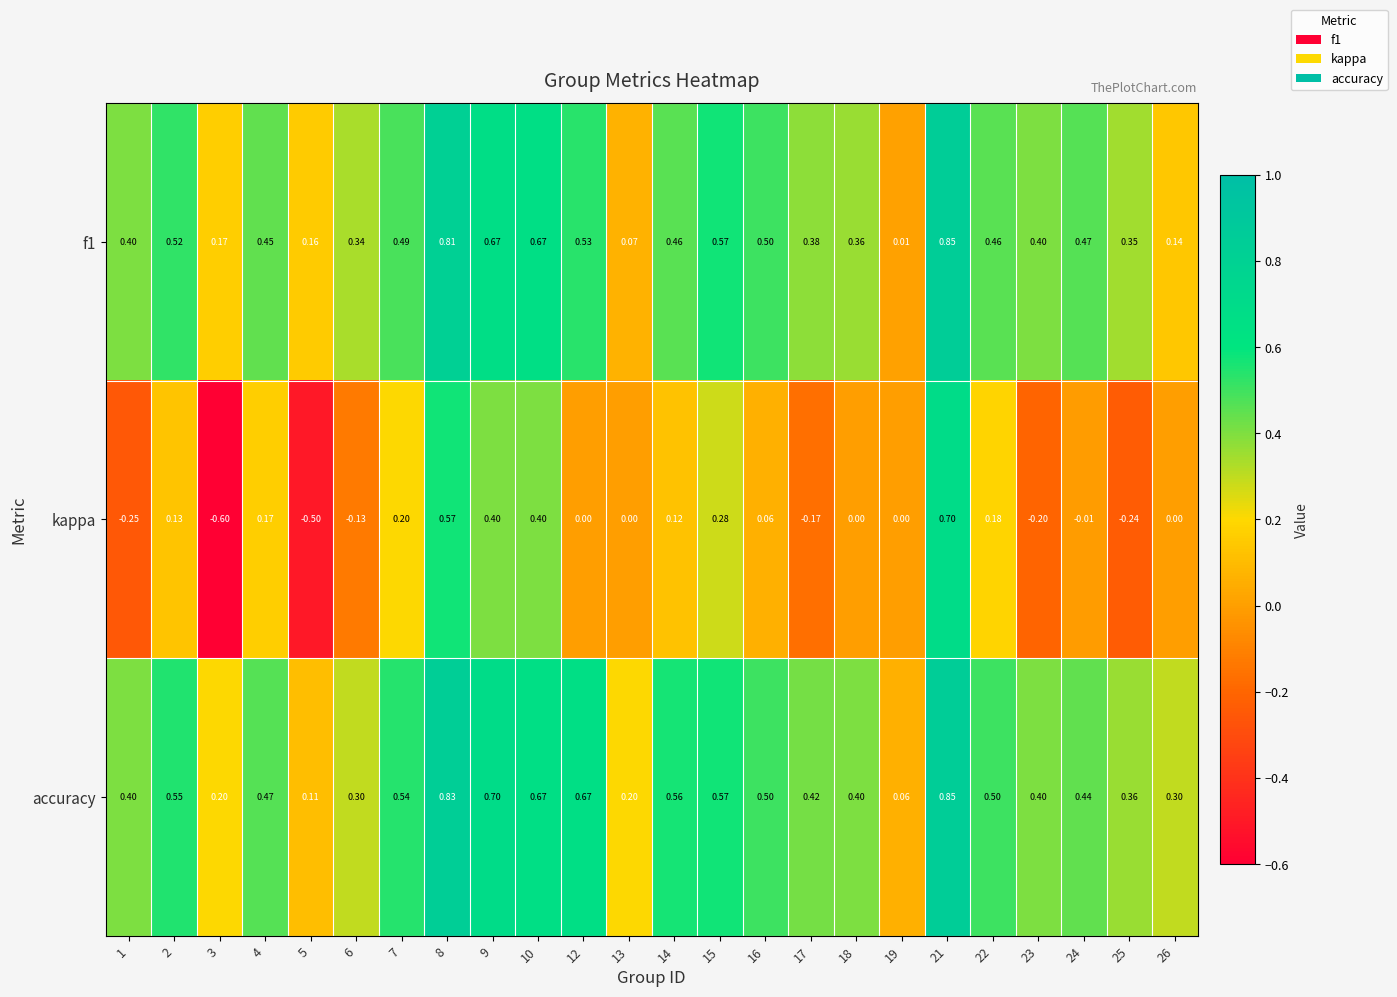

Is the value of accuracy at 9 greater than the value of f1 at 10?

Yes